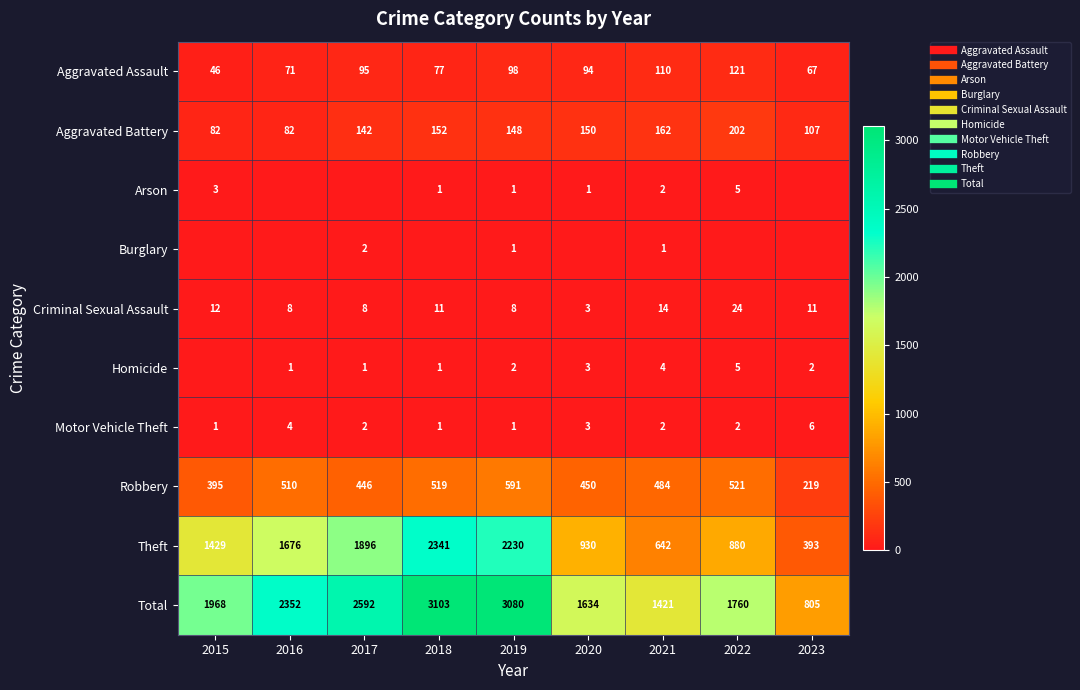

What is the average value of the Motor Vehicle Theft series?

2